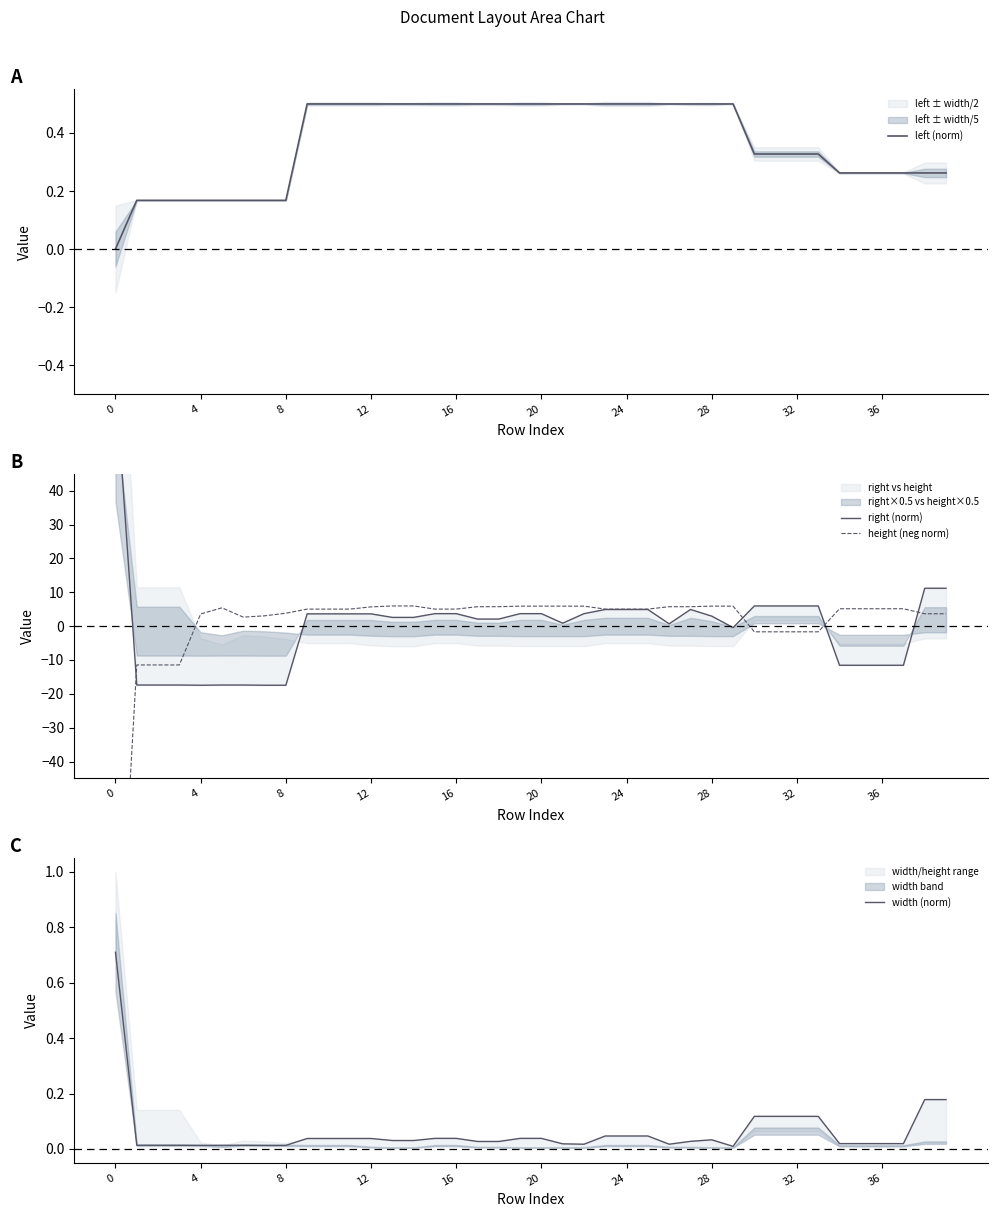

How many lines are shown in the chart?

4